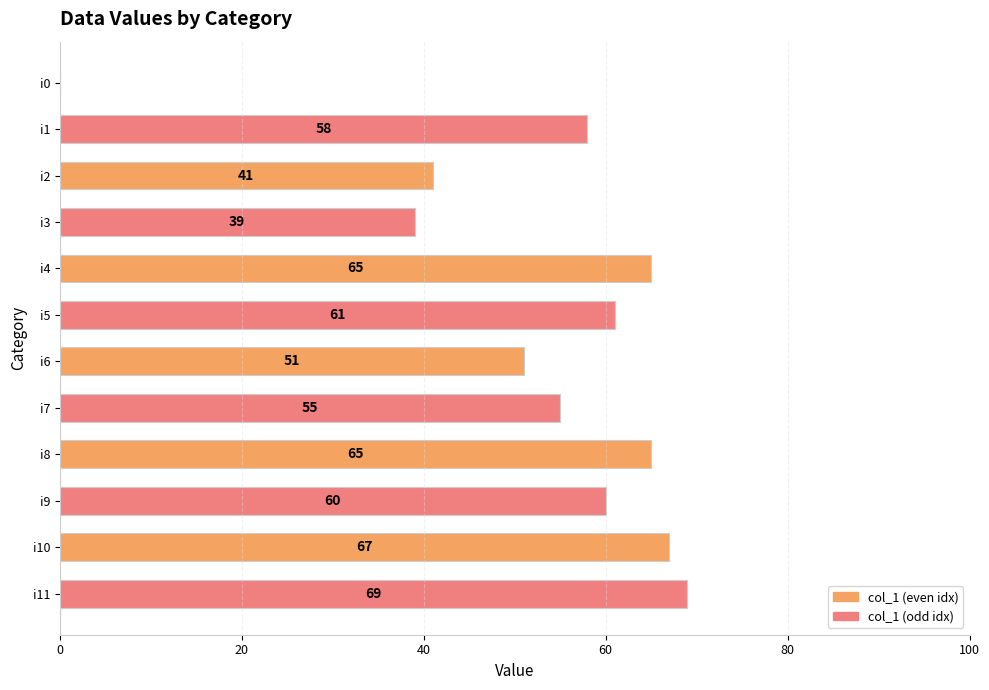

What is the change in value from i5 to i7?

-6